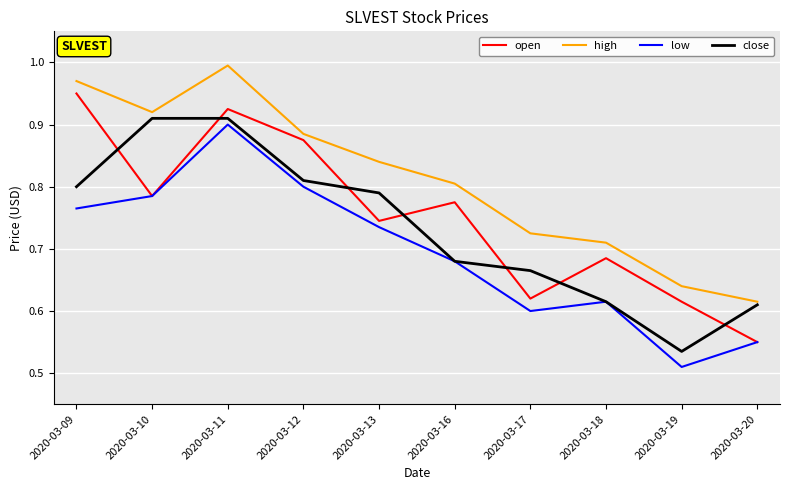

What is the difference between the maximum and minimum values in the open series?

0.4